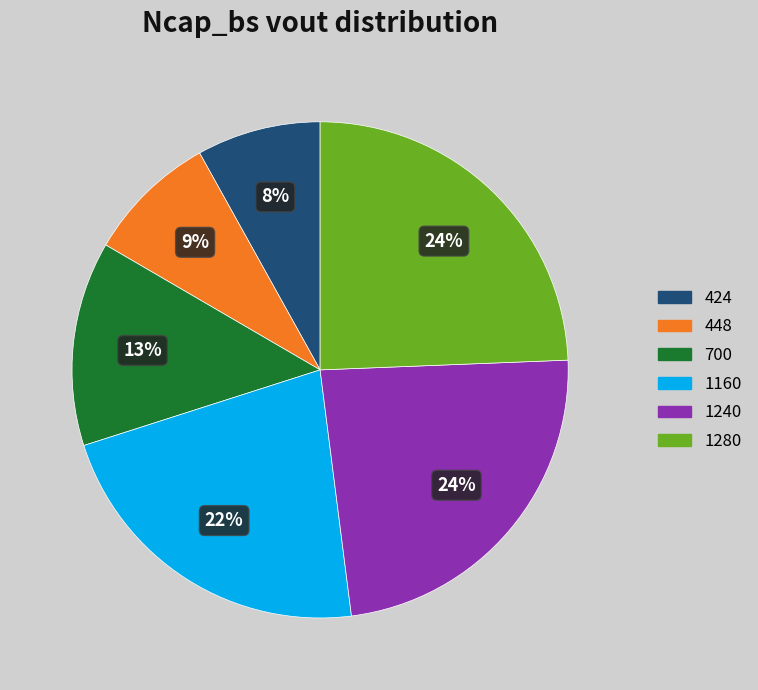

True or false: 1280 accounts for 17% of the total.

False